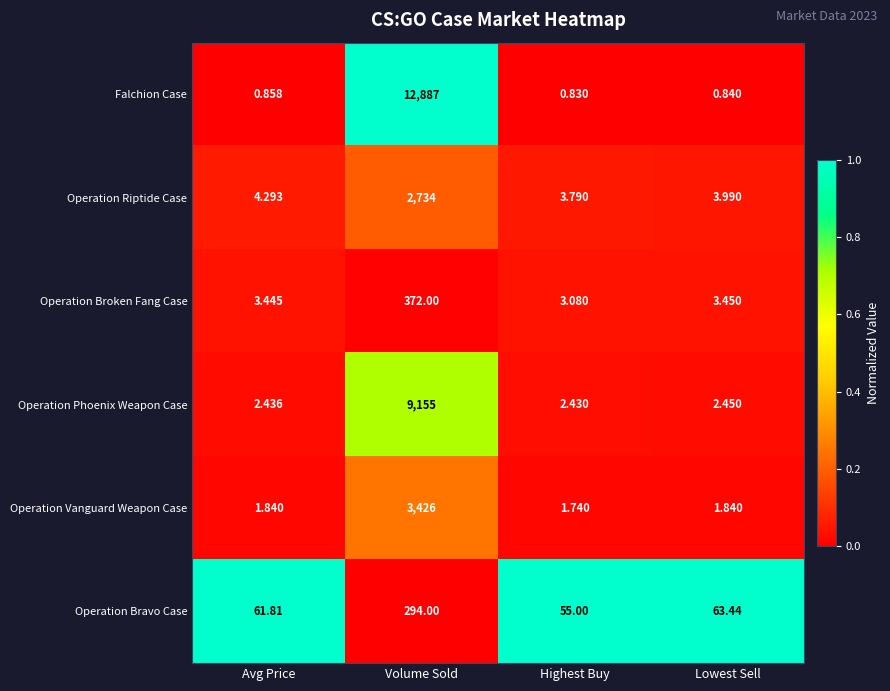

At which label does Operation Bravo Case reach its peak?

Volume Sold